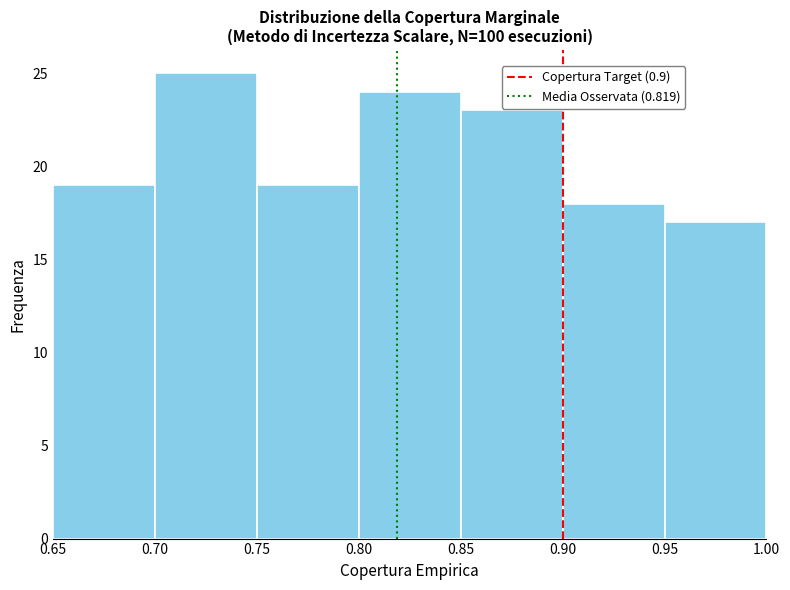

What is the height of the bar covering 0.80 to 0.85 on the x-axis? The values are not printed on the chart, so give them approximately, as read against the axis.

24